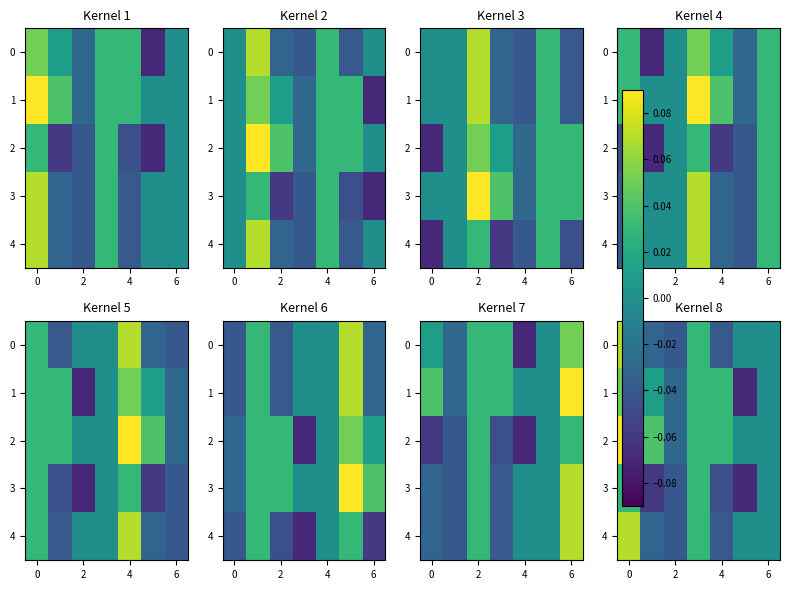

At which label is 3 closest to 0?

6